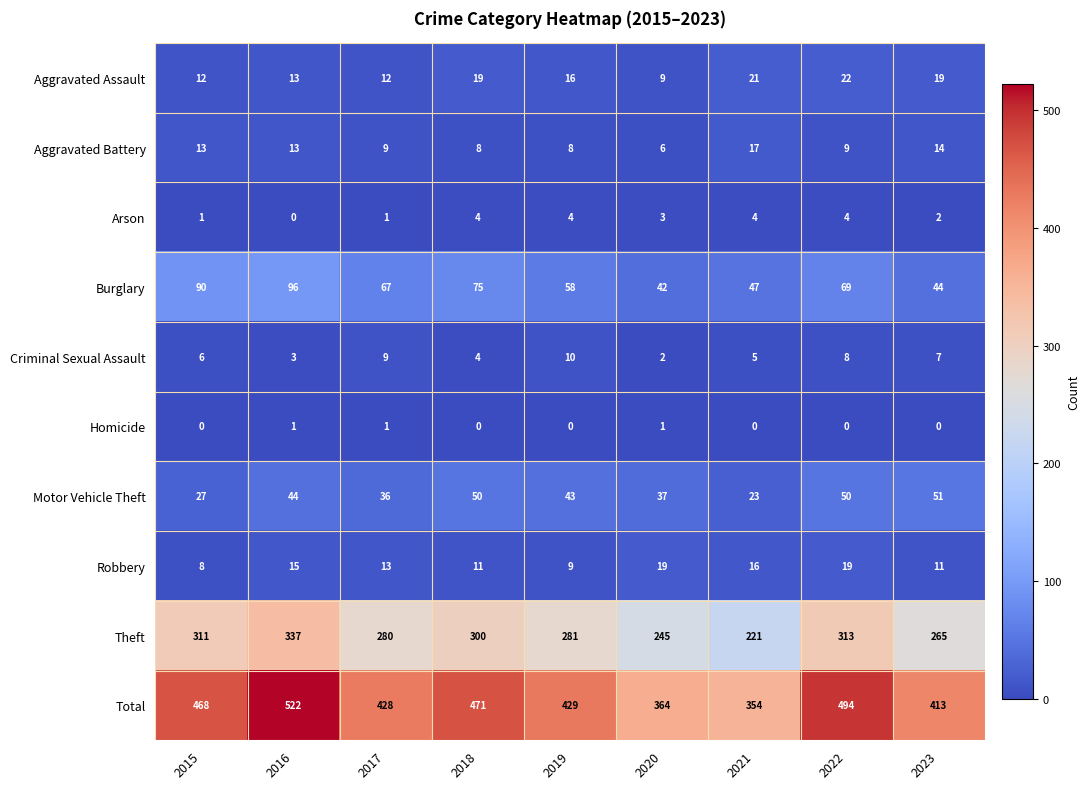

Which series has the largest total across all categories?

Total